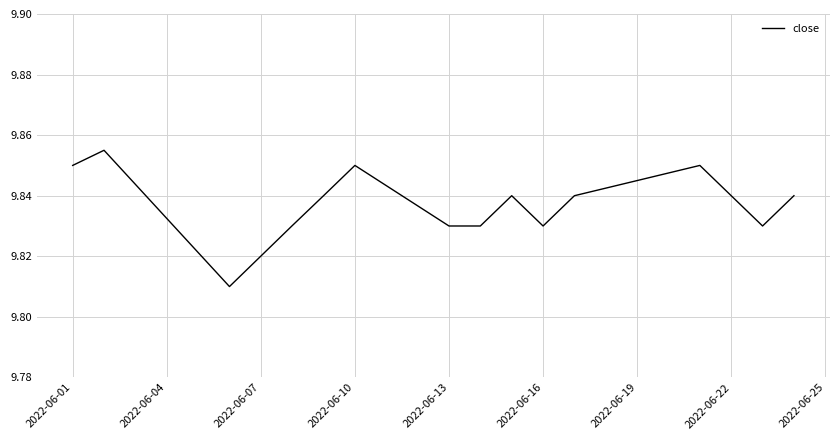

How many series are shown in this chart?

1